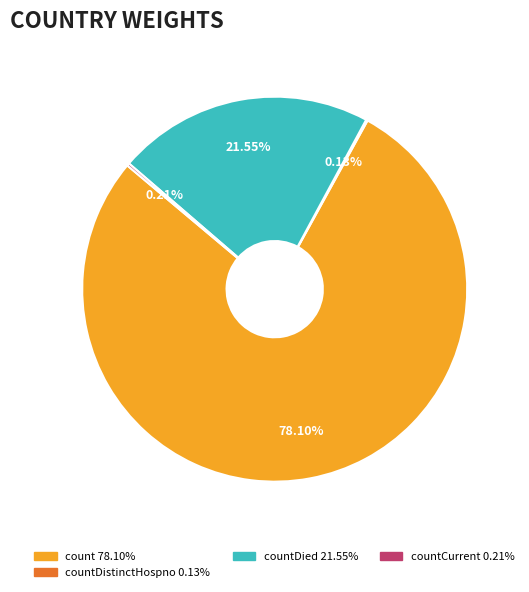

To the nearest percent, what is the average slice percentage?

25%